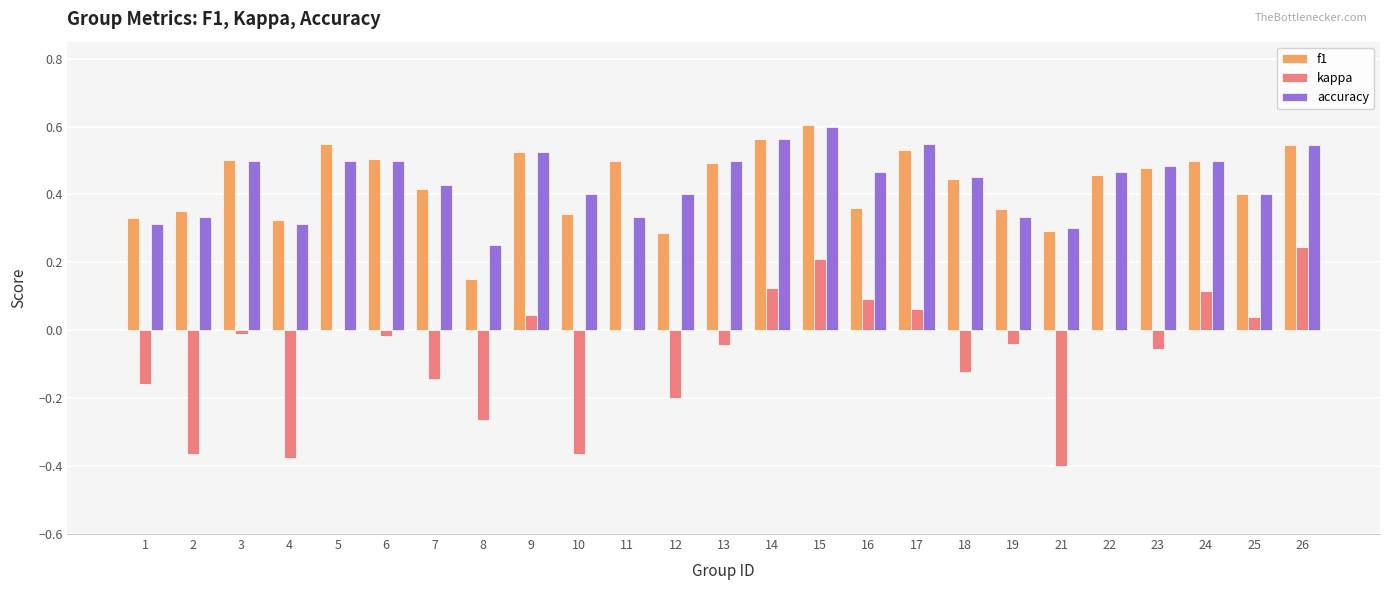

Where is accuracy nearest to the value 0?

8